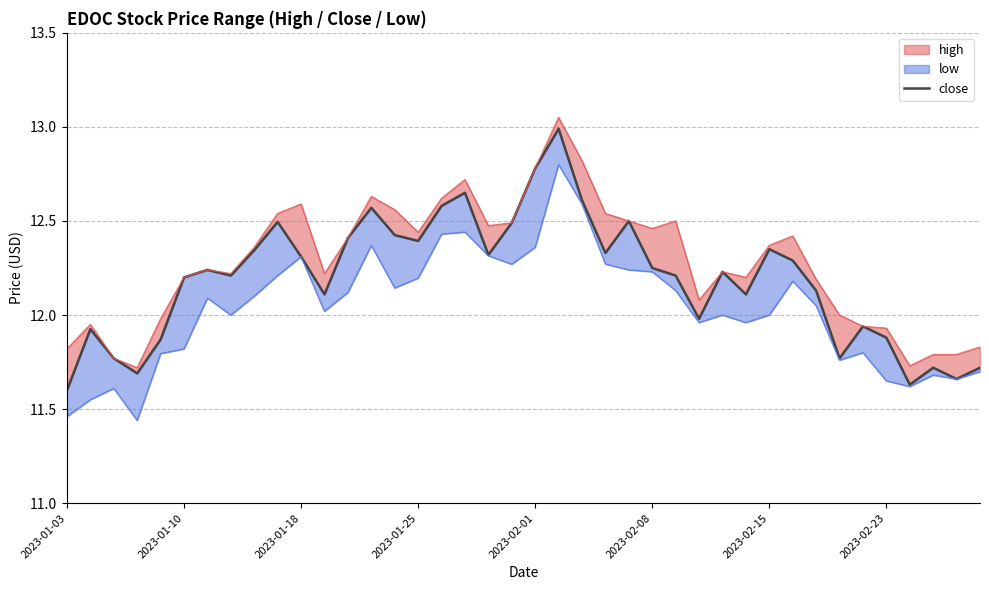

What is the difference between the maximum and minimum values?

1.4